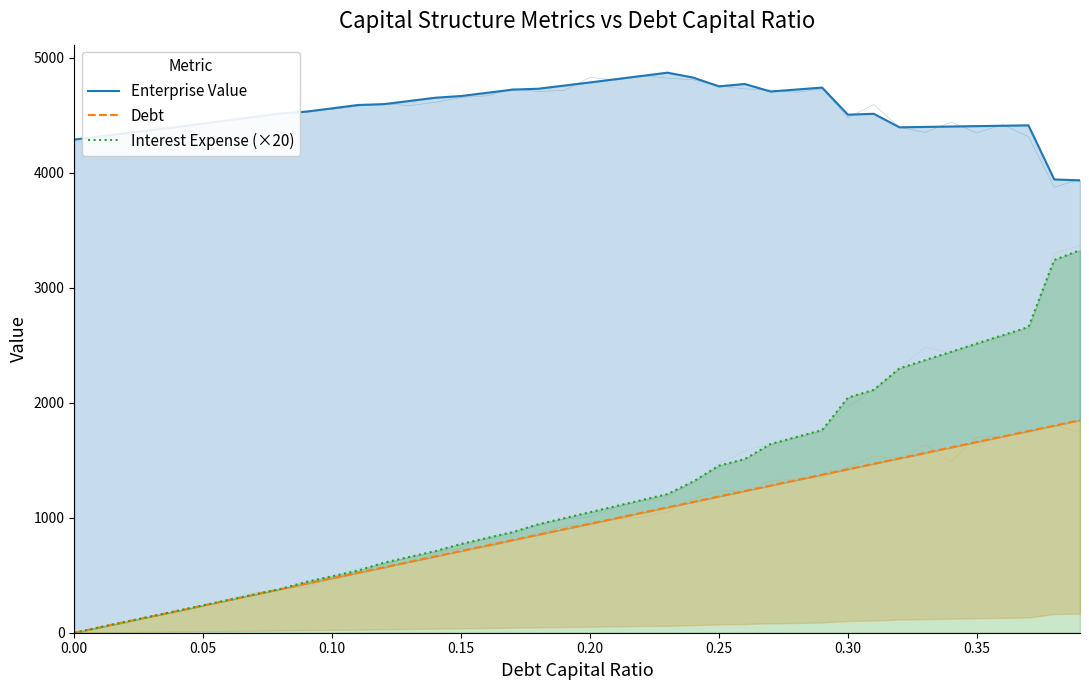

Where is the first local minimum for Enterprise Value?

0.25